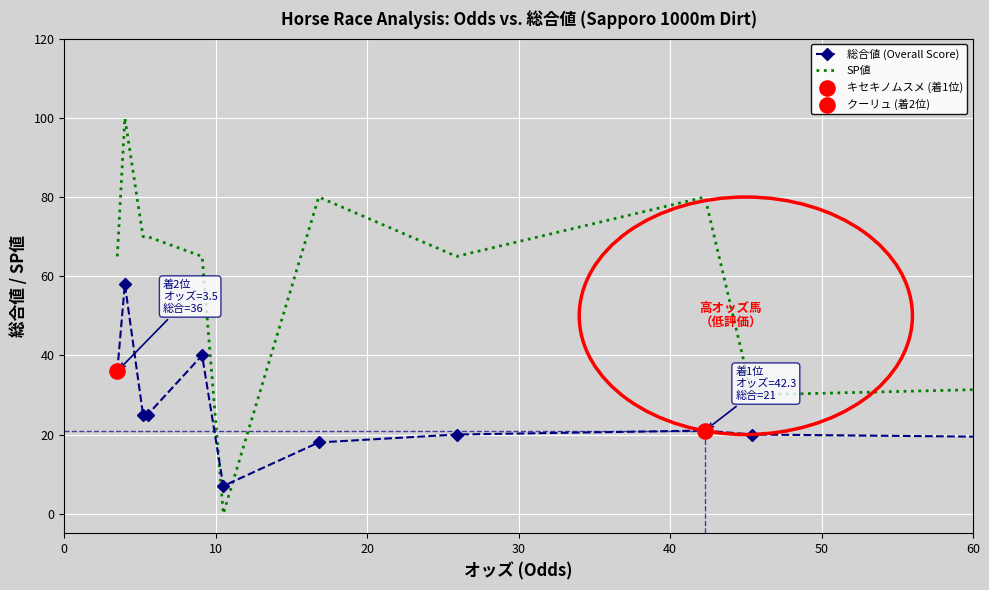

Which series has the widest spread of values?

SP値